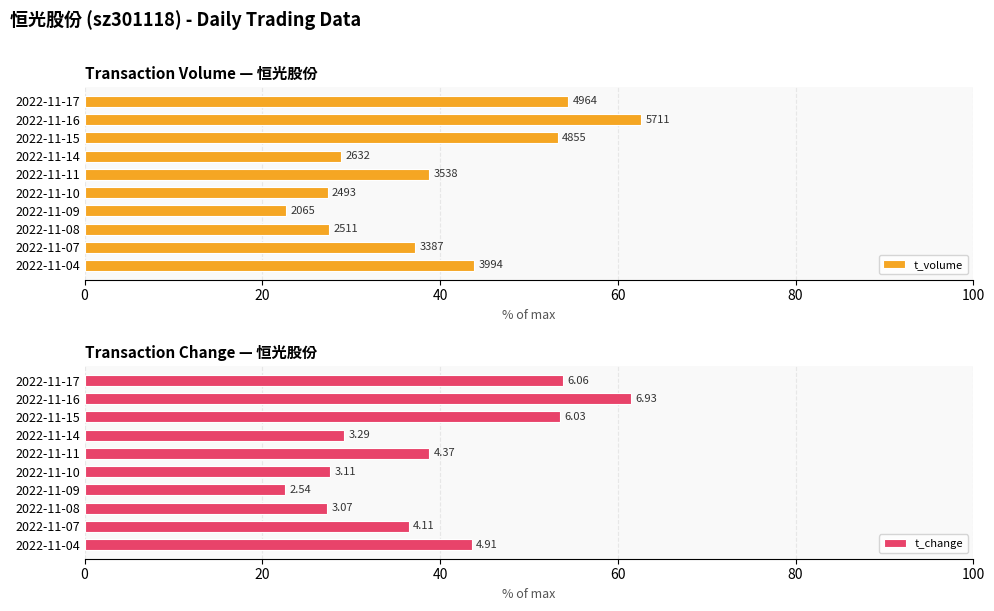

Rank the series by their maximum value, from highest to lowest.

t_volume, t_change